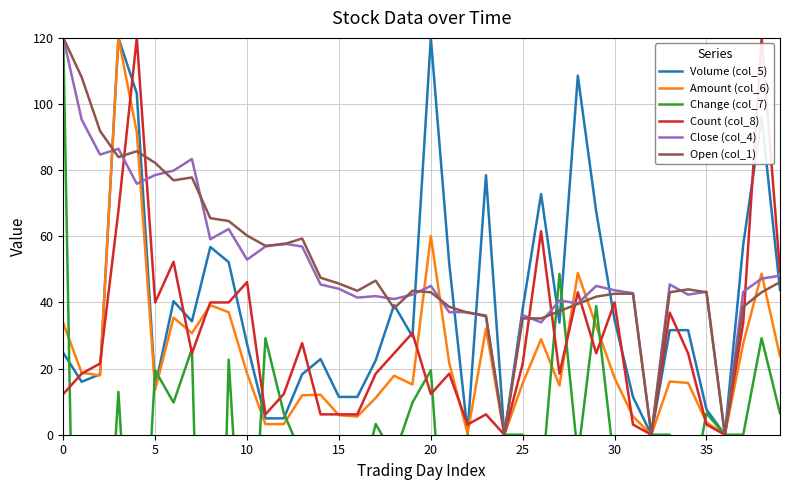

How many series are shown in this chart?

6